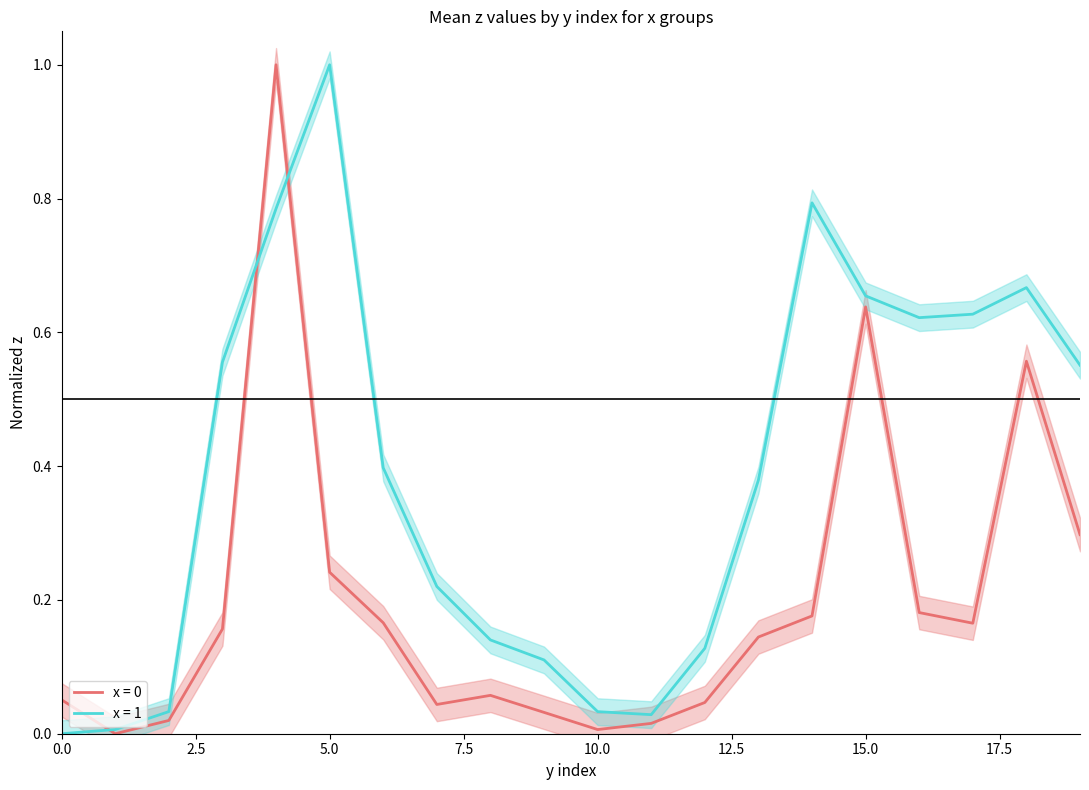

How many lines are shown in the chart?

2